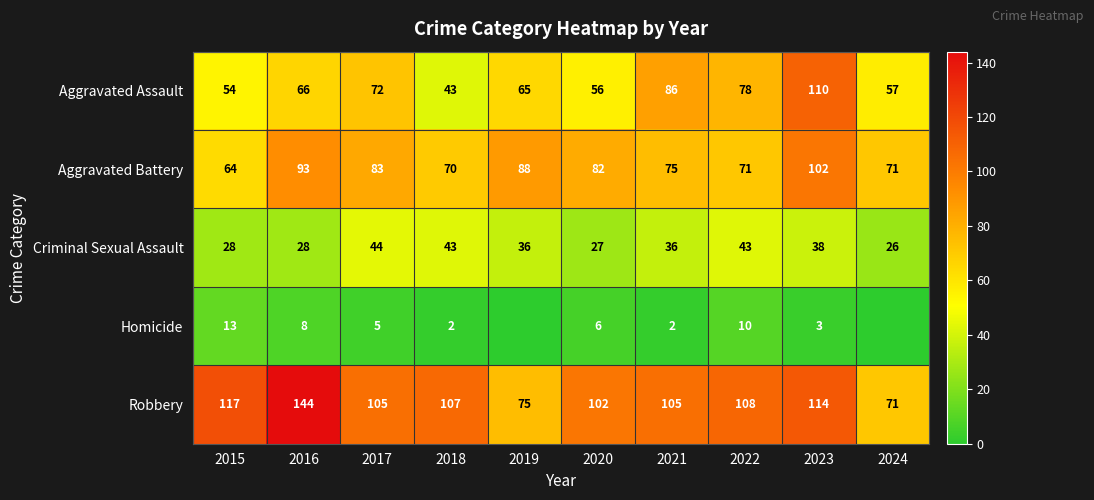

Count the number of data series in this chart.

5